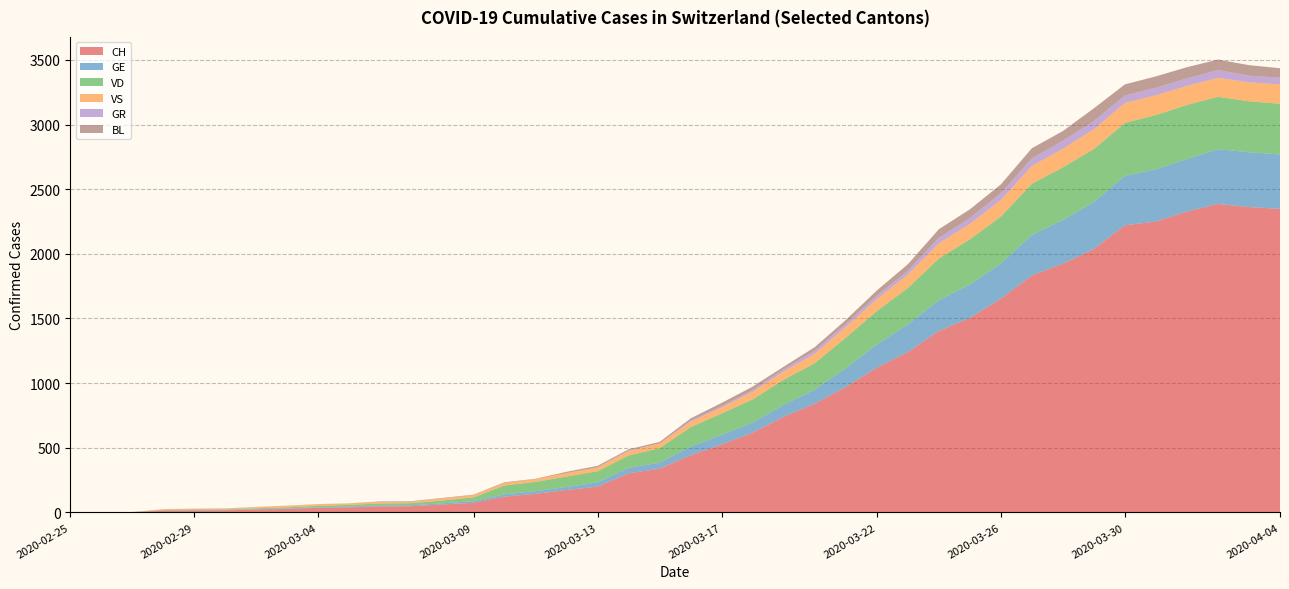

Reading right to left, list all the values displayed in this chart.

CH: 2348	2362	2386	2327	2250	2221	2037	1923	1833	1653	1504	1403	1240	1119	970	841	740	616	525	442	338	302	199	173	144	122	74	61	48	47	39	35	27	22	16	15	13	2	1	0
GE: 421	424	424	406	405	382	365	339	313	272	258	238	214	179	145	109	92	78	75	66	46	43	33	23	20	18	13	9	7	7	5	4	4	3	3	3	2	1	1	0
VD: 392	394	405	419	419	410	409	407	396	363	350	322	281	259	236	204	194	180	165	151	113	95	86	81	72	68	29	22	16	15	14	11	8	6	4	4	4	0	0	0
VS: 150	147	147	147	153	154	153	143	138	129	119	118	104	92	83	73	64	59	47	42	36	34	30	28	21	20	17	16	12	12	11	13	12	10	7	6	6	0	0	0
GR: 52	51	60	59	58	58	63	63	58	52	45	43	29	27	24	24	18	13	9	9	0	6	0	0	0	0	0	0	0	0	0	0	0	0	0	0	0	0	0	0
BL: 73	82	81	86	88	86	99	75	79	68	68	66	51	40	30	27	19	27	26	17	12	8	12	9	3	5	4	4	4	4	1	1	1	1	1	1	0	0	0	0